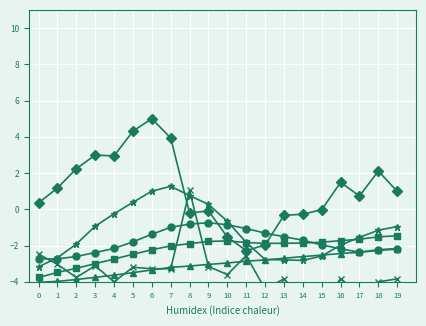

Rank the categories by col_5 value from lowest to highest.

11, 12, 10, 13, 14, 8, 9, 15, 0, 17, 19, 1, 16, 18, 2, 4, 3, 7, 5, 6